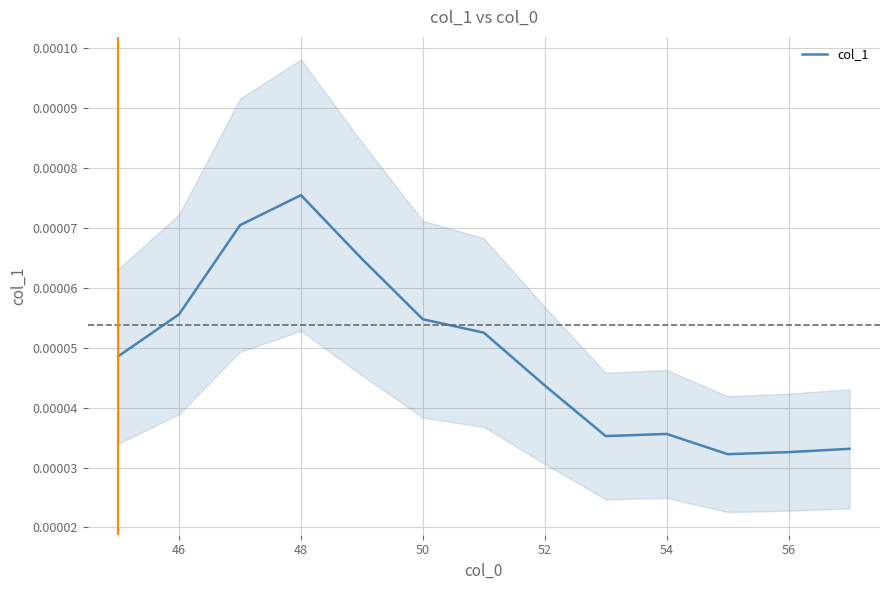

Which category has the highest value in the col_1 series?

48